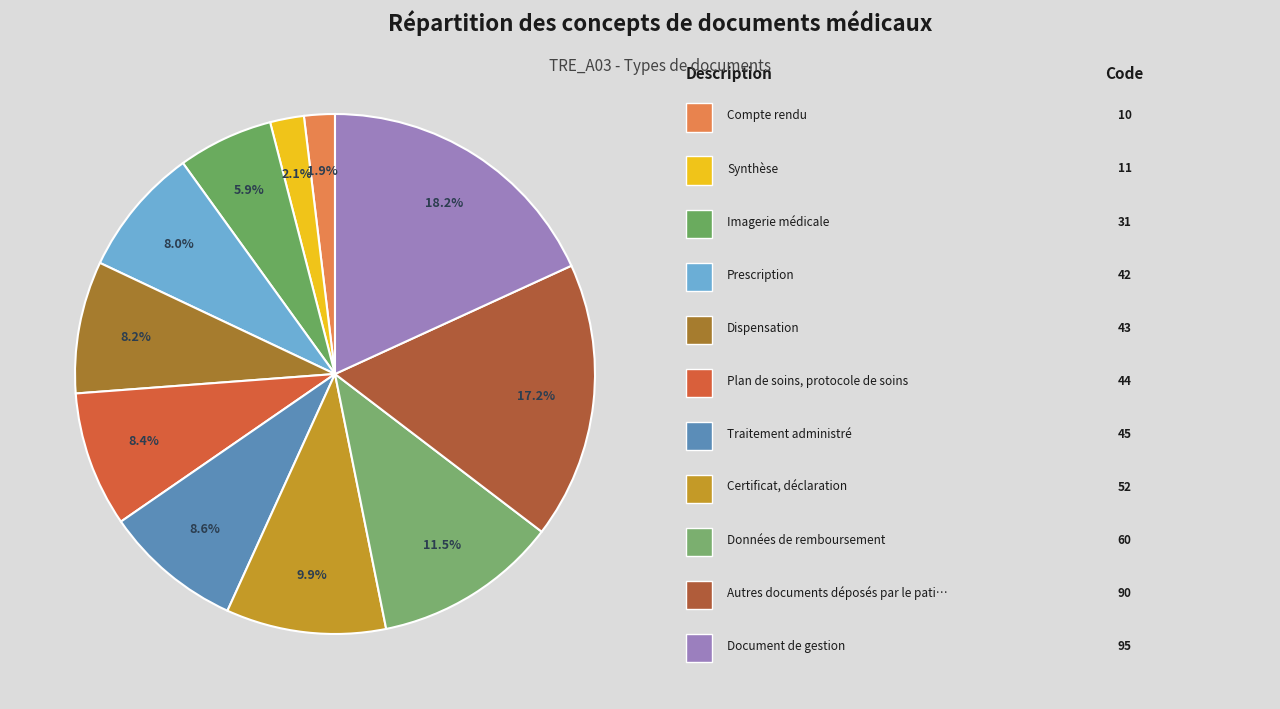

How many segments does this pie chart have?

11